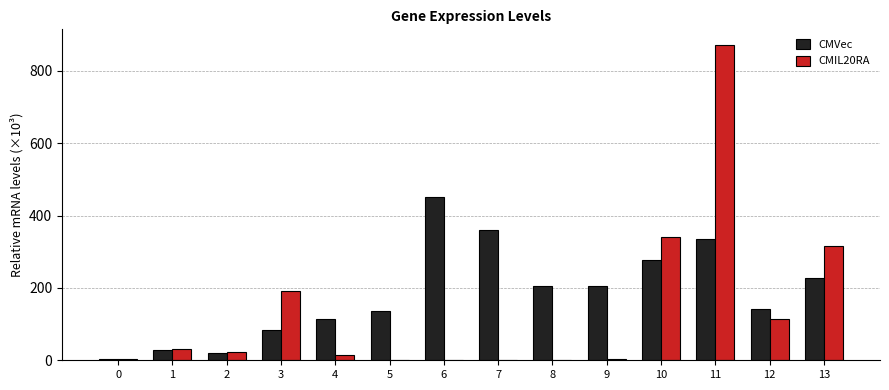

True or false: CMIL20RA has a value of 339.9 at 10.

True